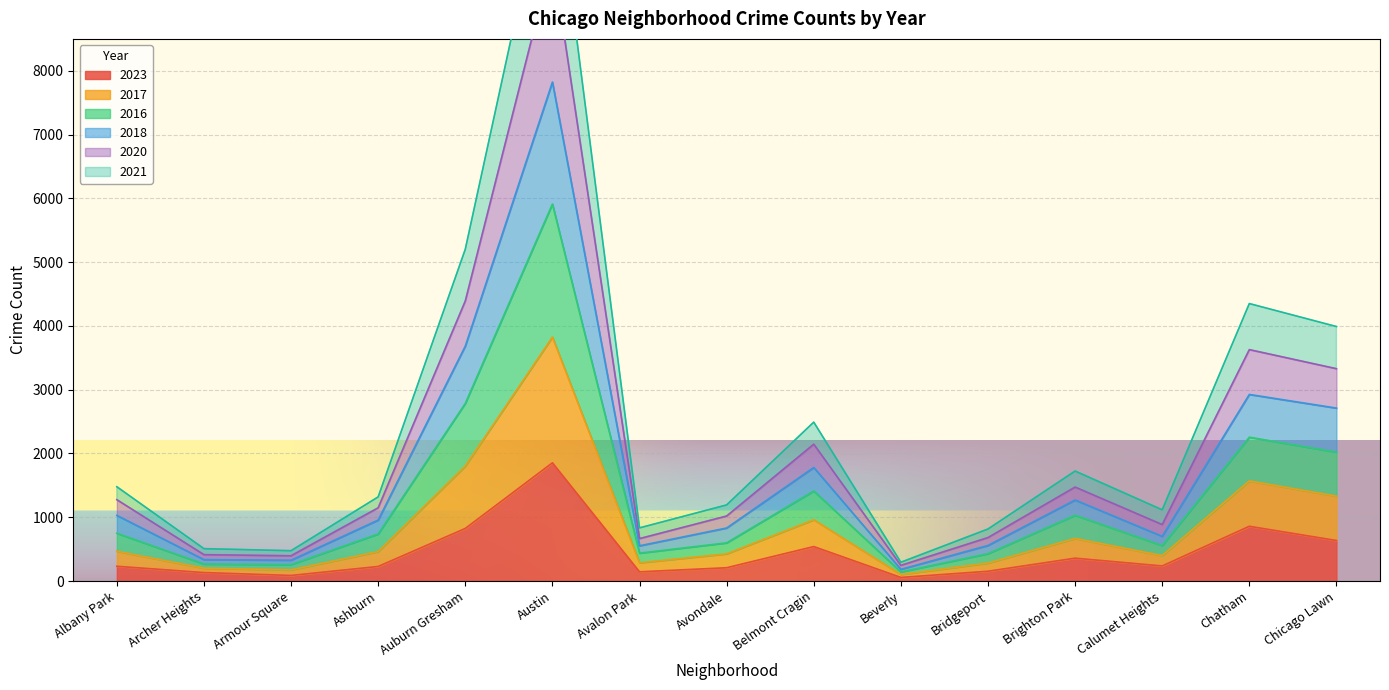

What is the maximum value for 2023?

1853